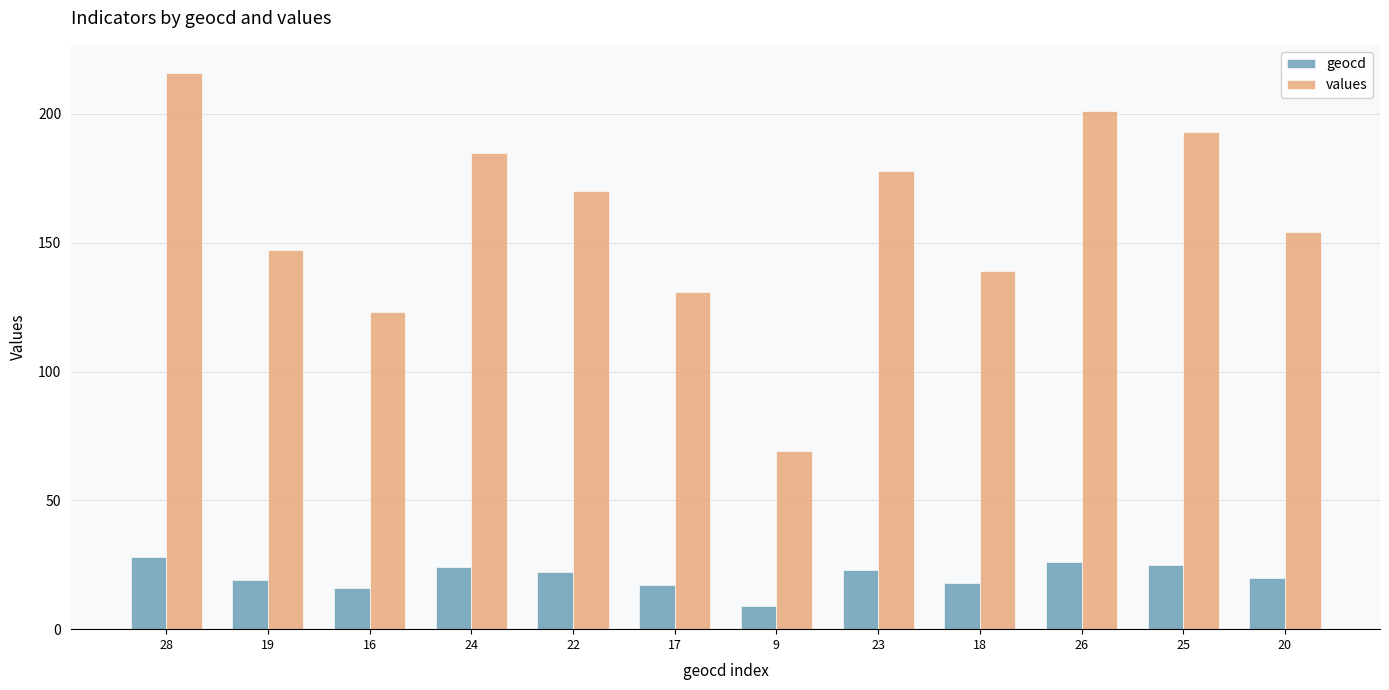

How many groups of bars are there?

12